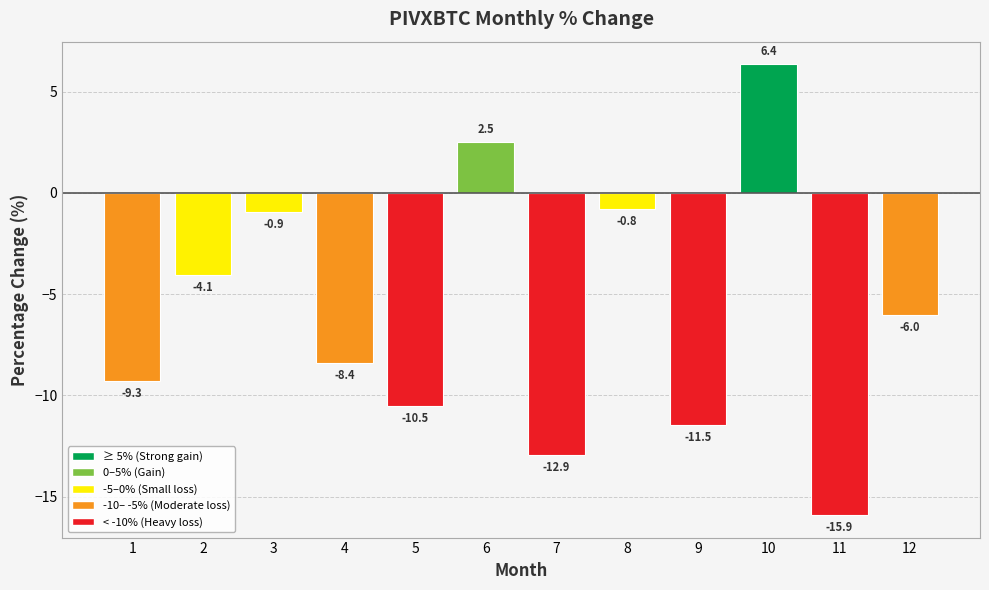

What is the average value?

-6.0